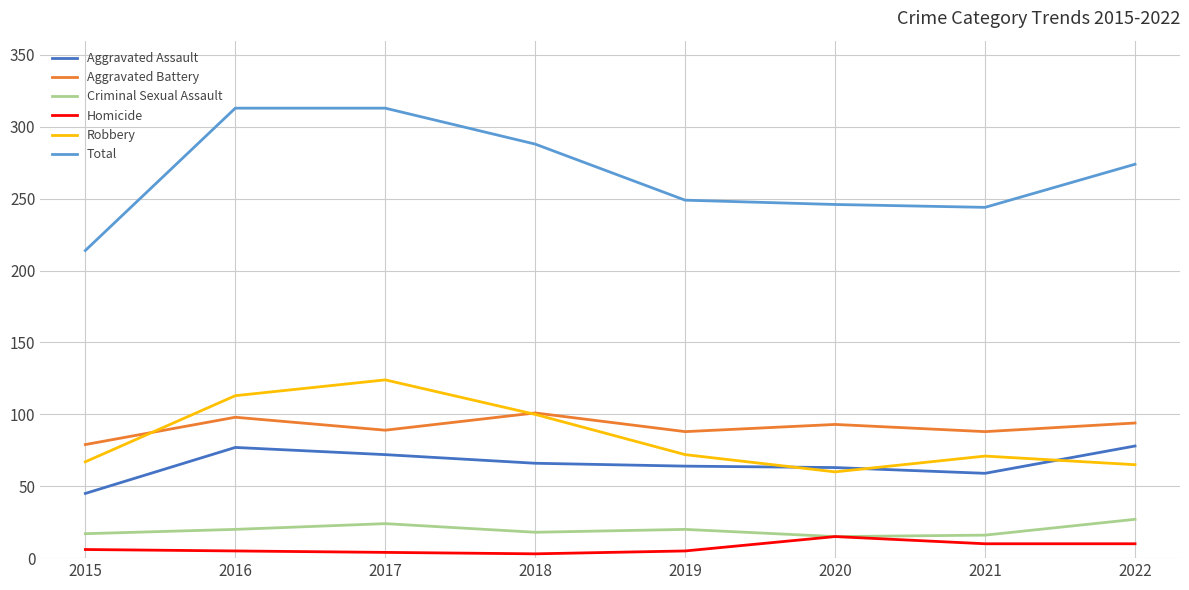

What is the total value across all series at 2018?

576